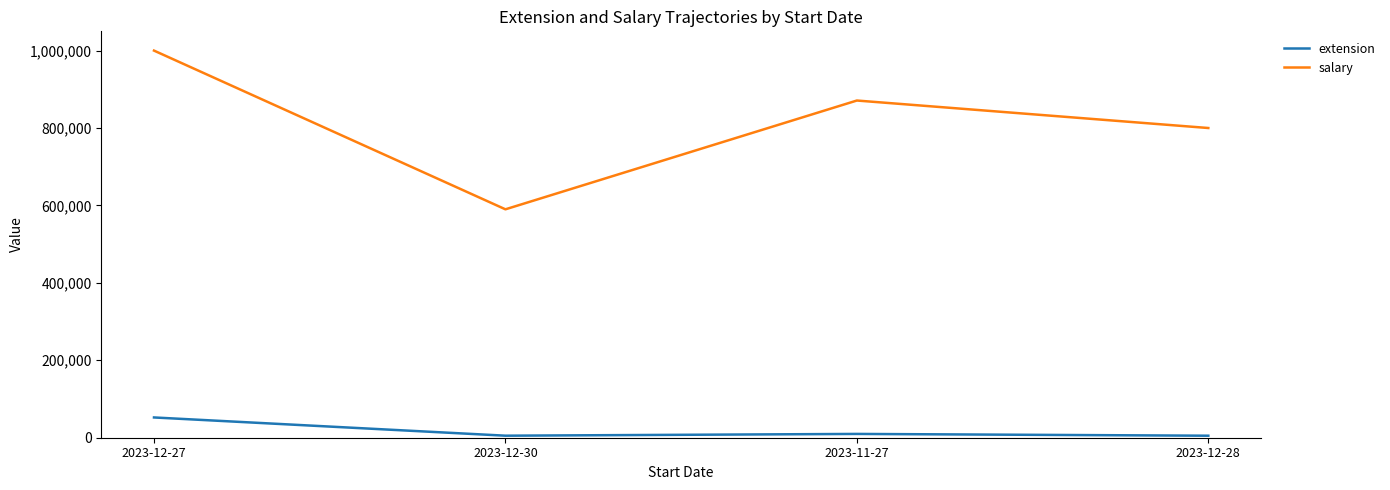

True or false: extension and salary intersect in this chart.

False